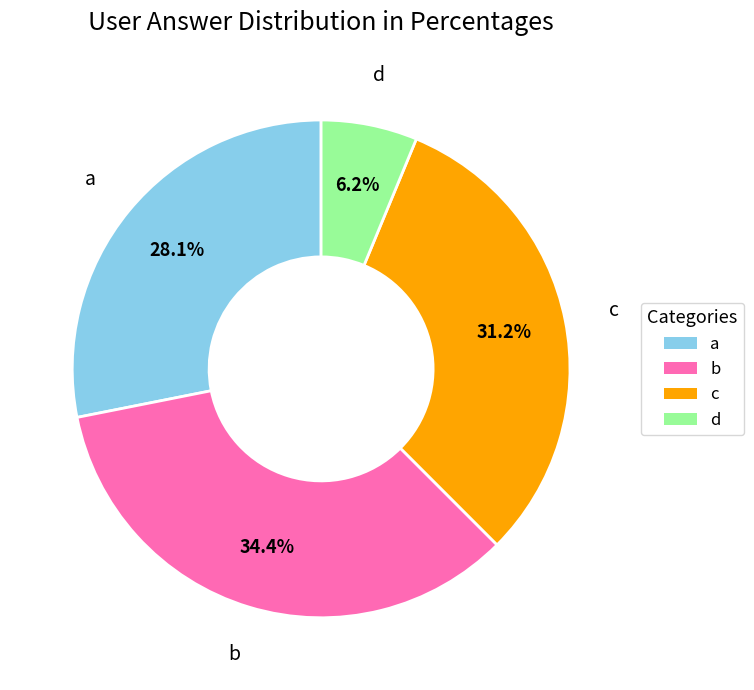

To the nearest percent, what is the average slice percentage?

25%